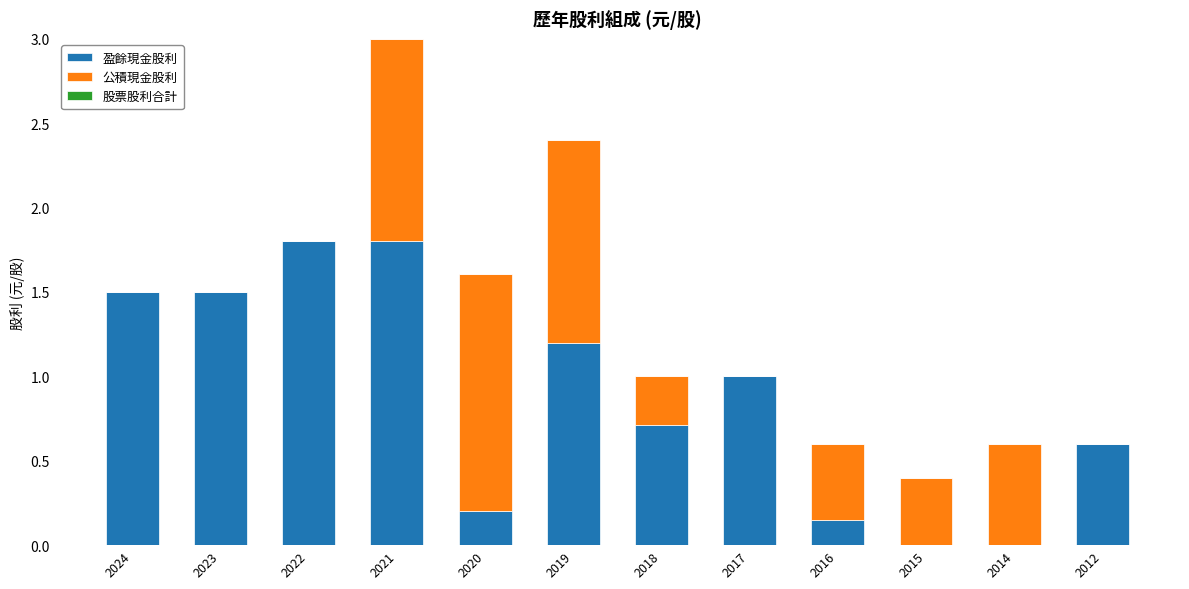

The 盈餘現金股利 series shows 1.8 at 2021. True or false?

True